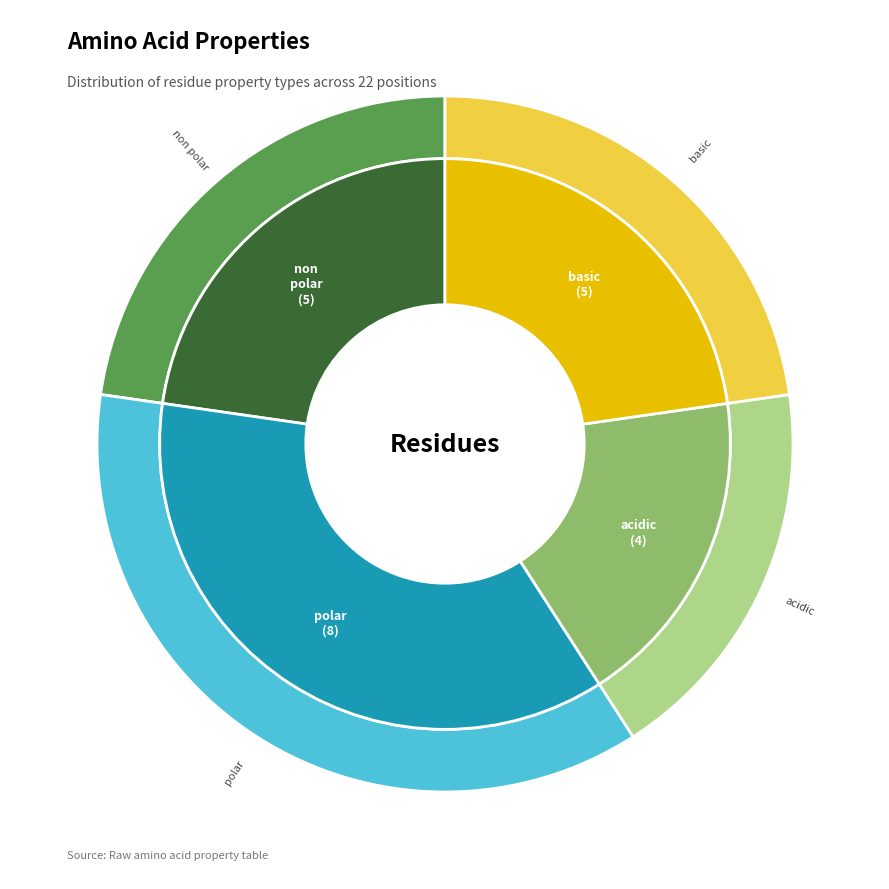

How many slices are in this pie chart?

4